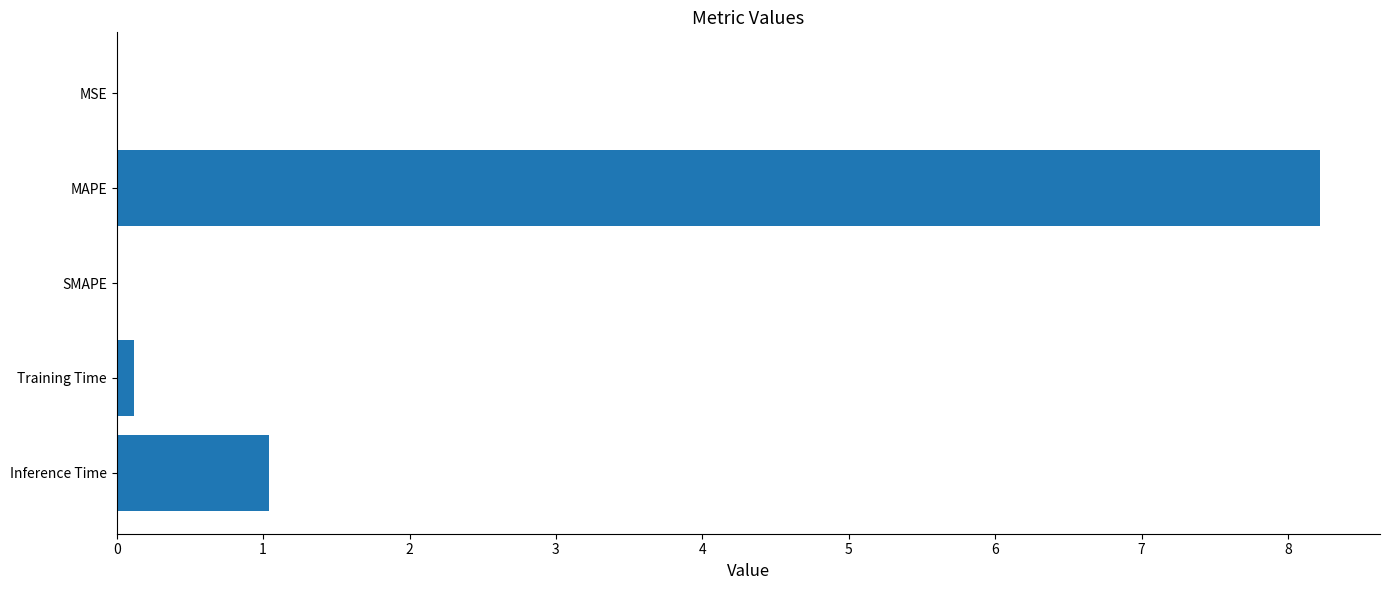

Are the bars horizontal?

Yes